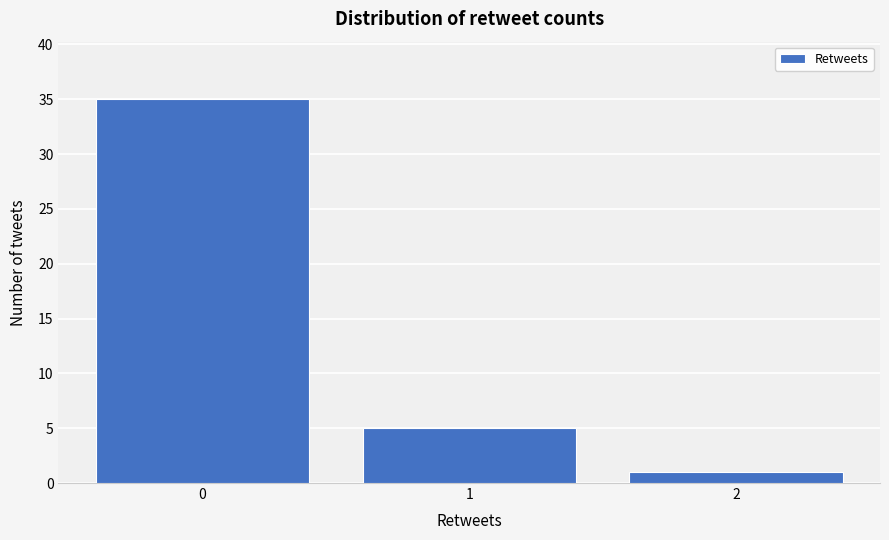

Reading left to right, what are all the values shown in this chart?

35	5	1